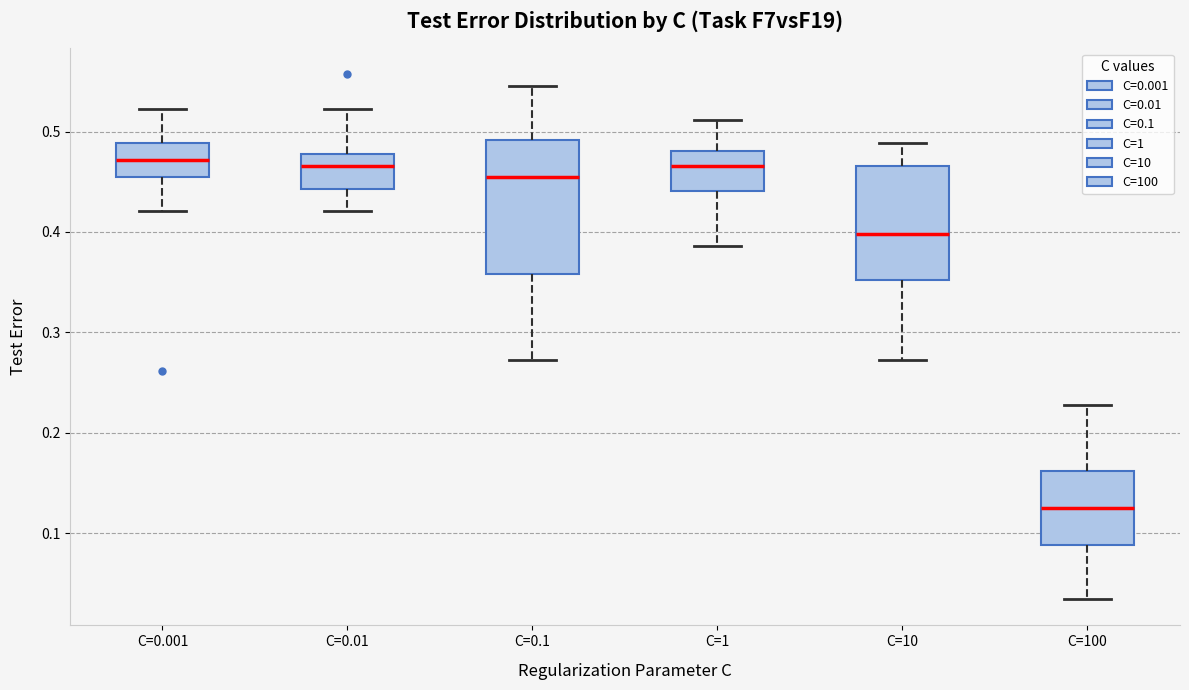

Where does the upper whisker of the box for C=100 end on the y-axis? The values are not printed on the chart, so give them approximately, as read against the axis.

0.23